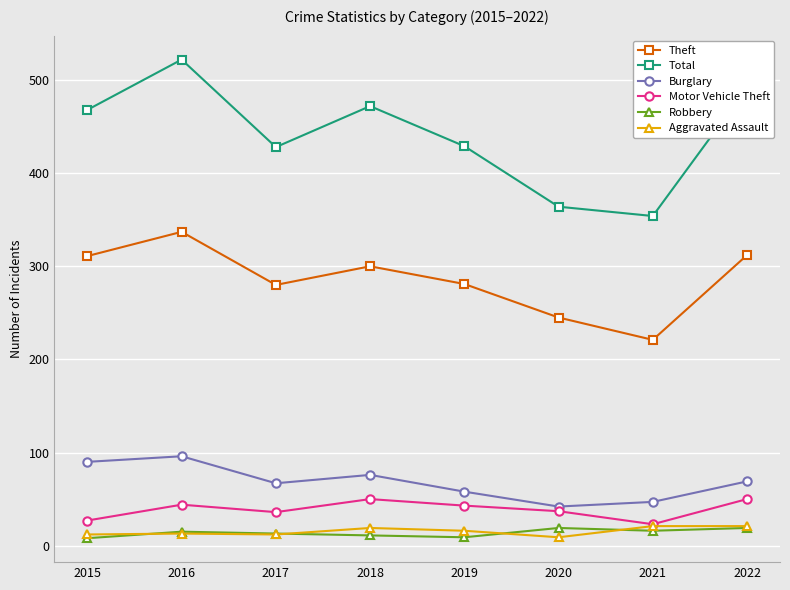

The value of Aggravated Assault at 2016 is 13. True or false?

True